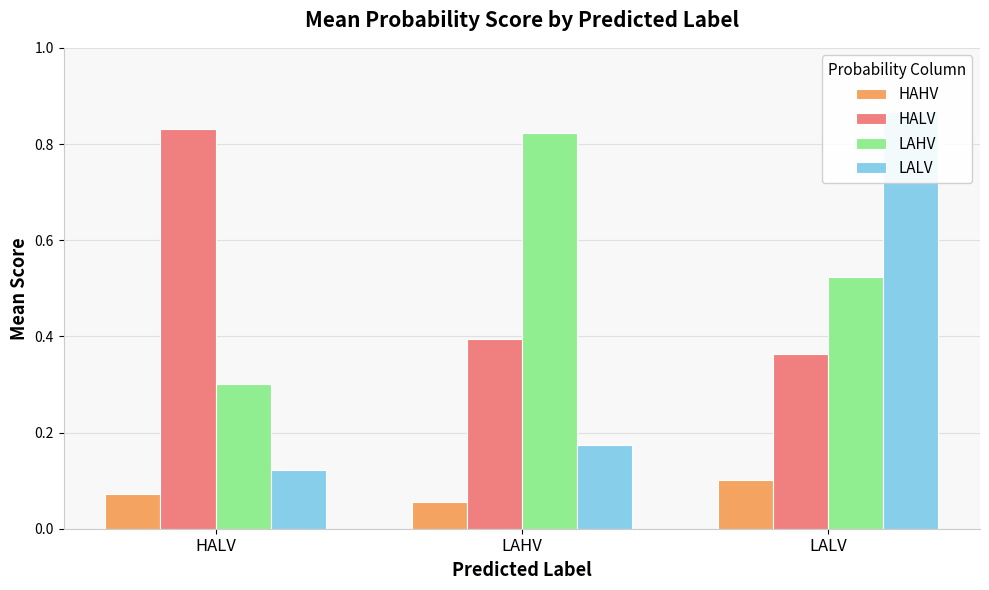

At which label does HAHV reach its peak?

LALV